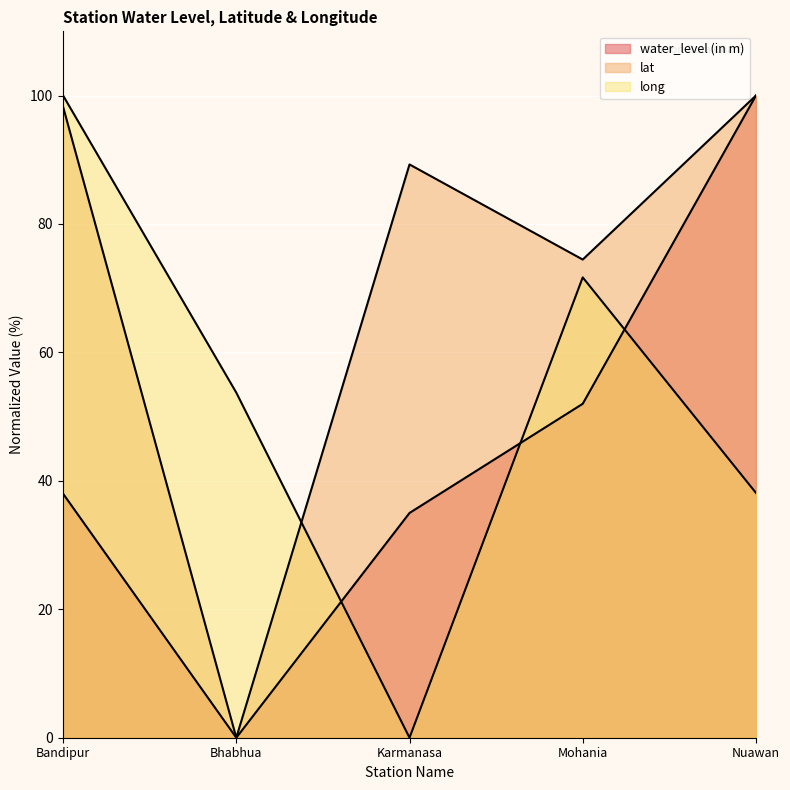

True or false: long line has more than 1 interior local peaks.

False